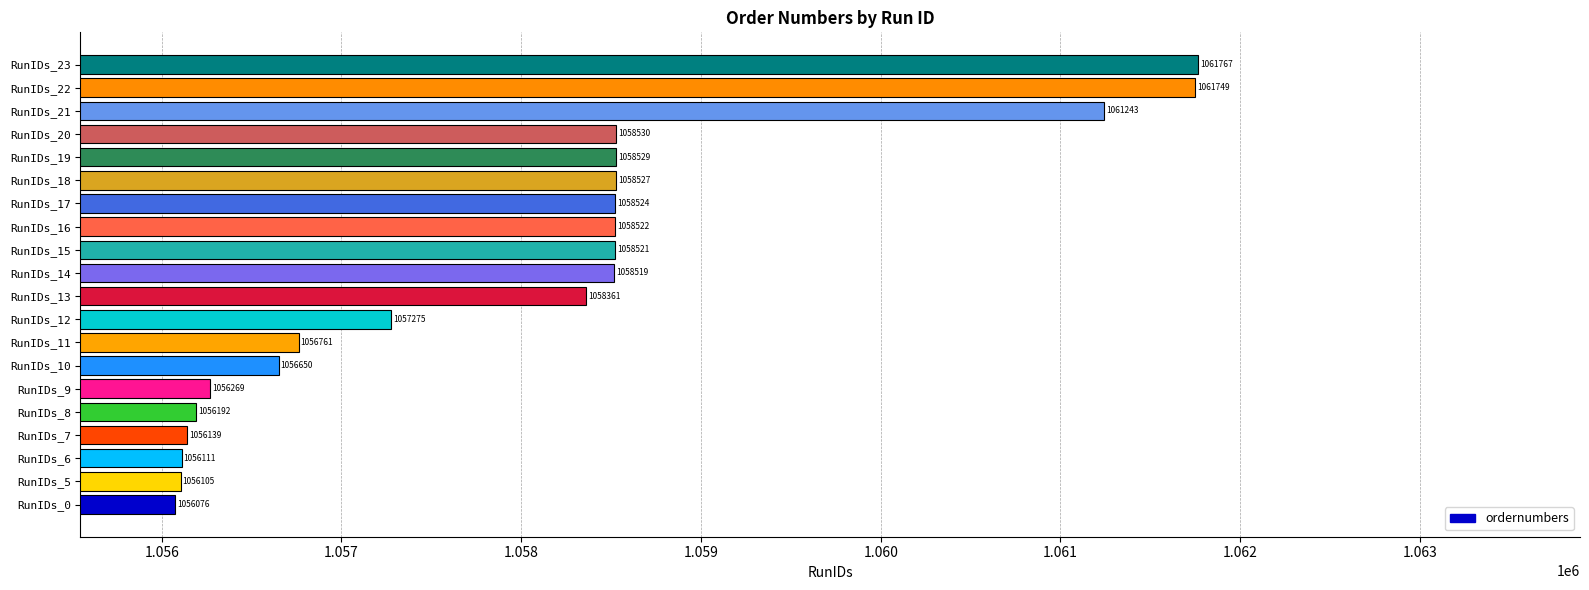

How many bars are there in total?

20